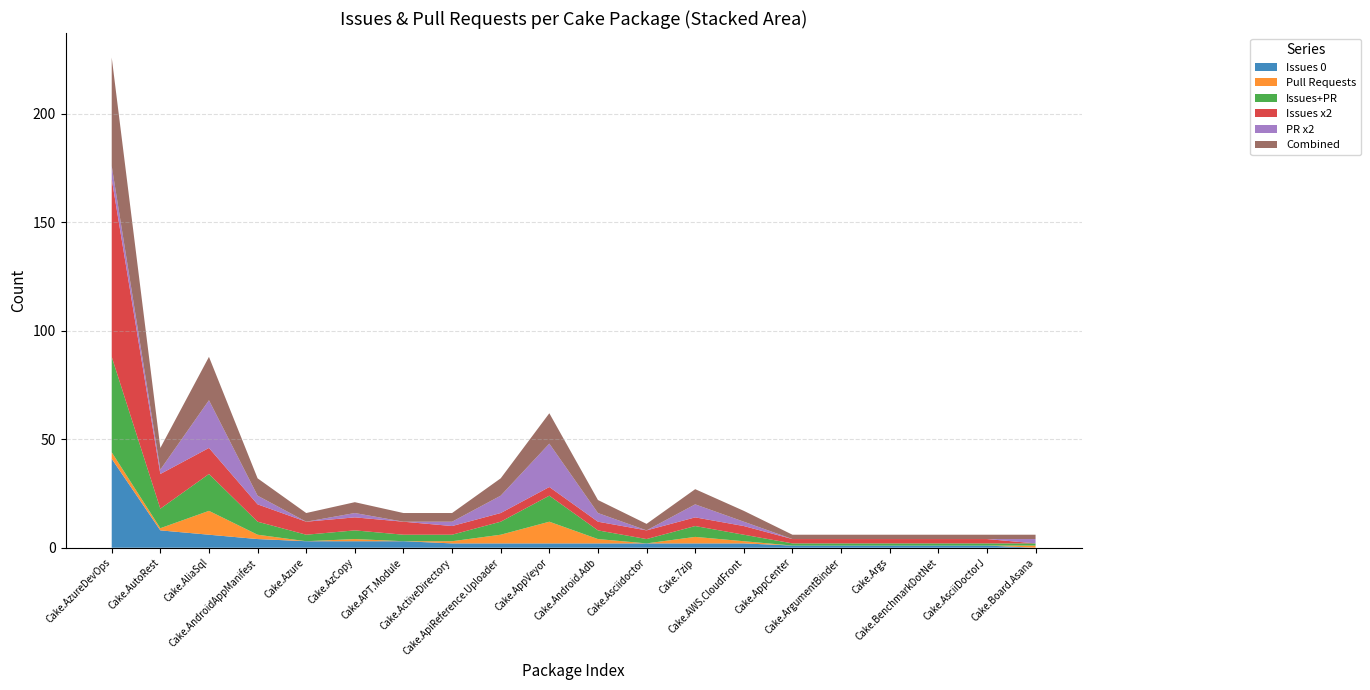

Reading left to right, extract all data points from this chart.

Issues 0: 41	8	6	4	3	3	3	2	2	2	2	2	2	2	1	1	1	1	1	0
Pull Requests: 3	1	11	2	0	1	0	1	4	10	2	0	3	1	0	0	0	0	0	1
Issues+PR: 44	9	17	6	3	4	3	3	6	12	4	2	5	3	1	1	1	1	1	1
Issues x2: 82	16	12	8	6	6	6	4	4	4	4	4	4	4	2	2	2	2	2	0
PR x2: 6	2	22	4	0	2	0	2	8	20	4	0	6	2	0	0	0	0	0	2
Combined: 50	10	20	8	4	5	4	4	8	14	6	3	7	5	2	2	2	2	2	2